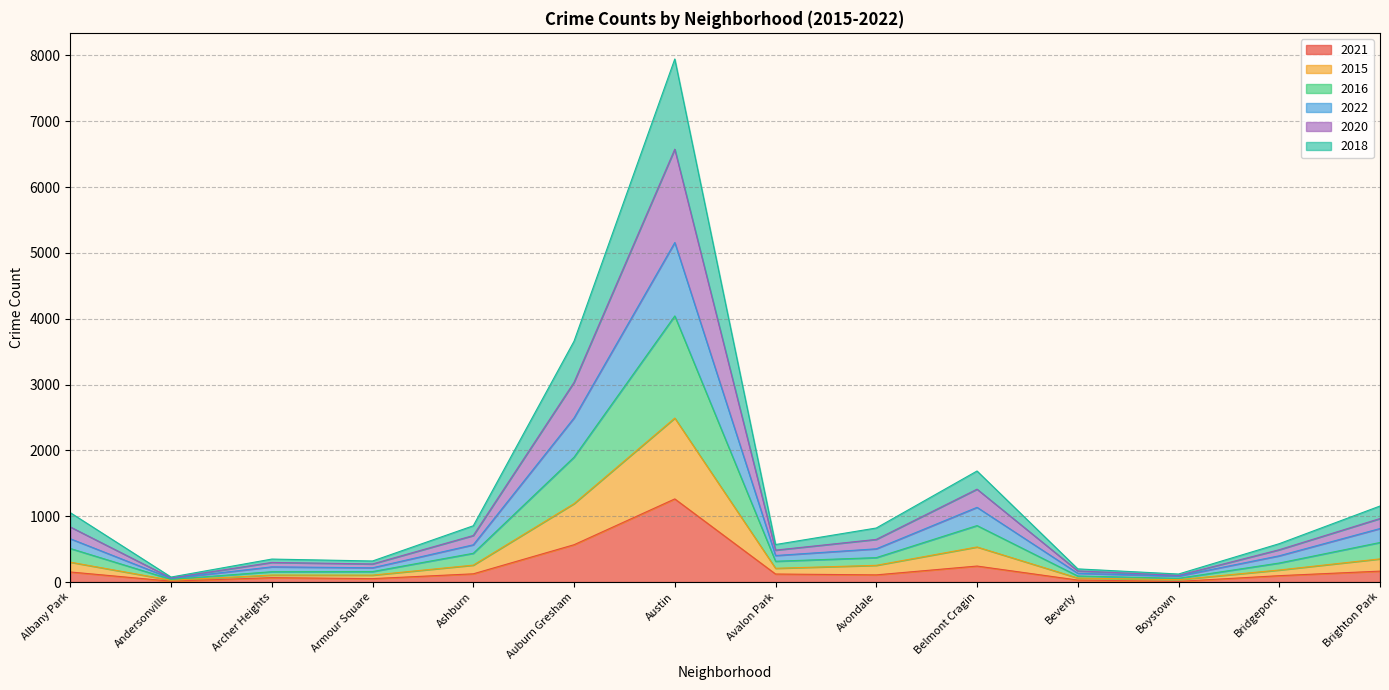

True or false: 2021 has a value of 2076 at Austin.

False